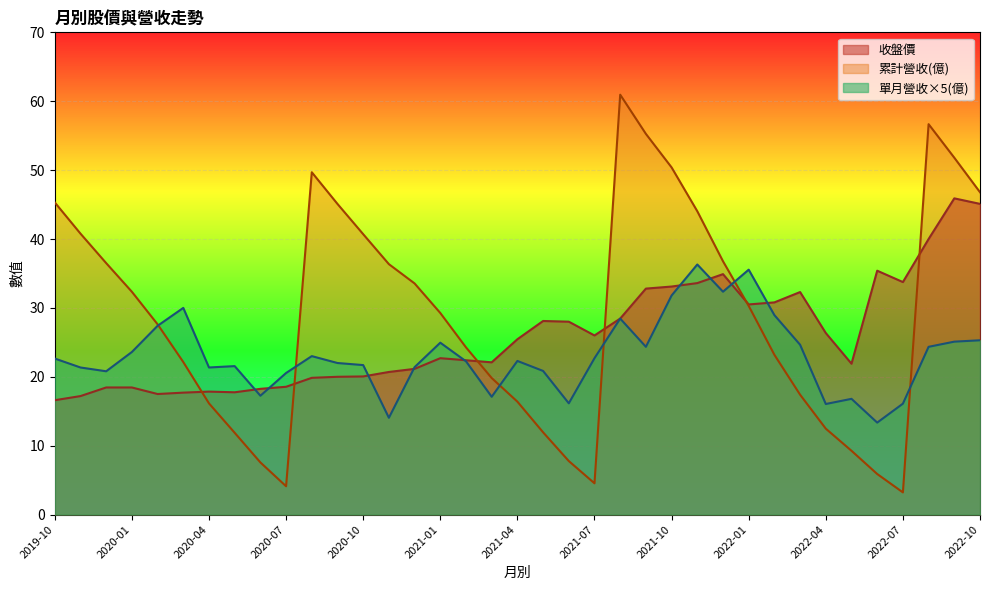

The 累計營收(億) series shows 2.9 at 2021-07. True or false?

False